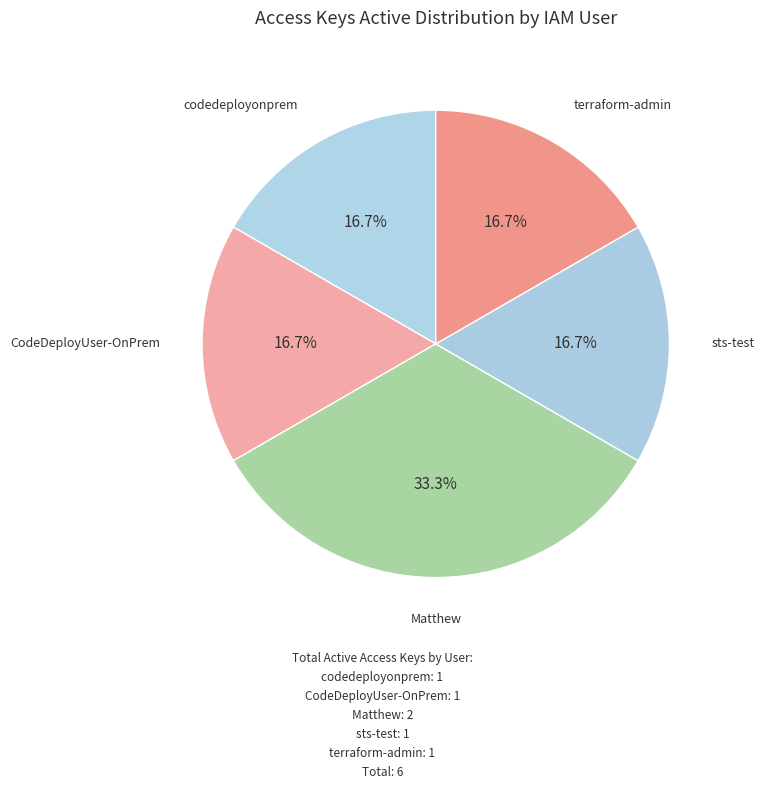

How many segments does this pie chart have?

5